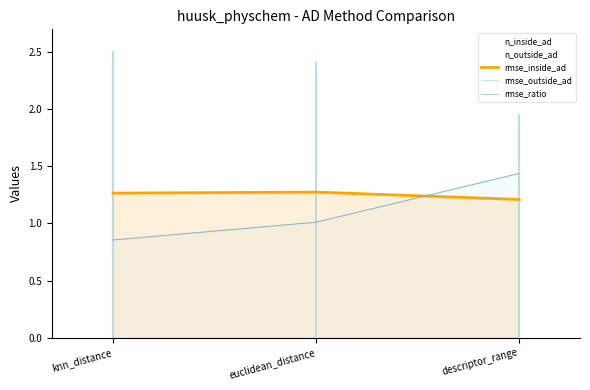

What is the sum of the rmse_inside_ad values at euclidean_distance and descriptor_range?

2.5